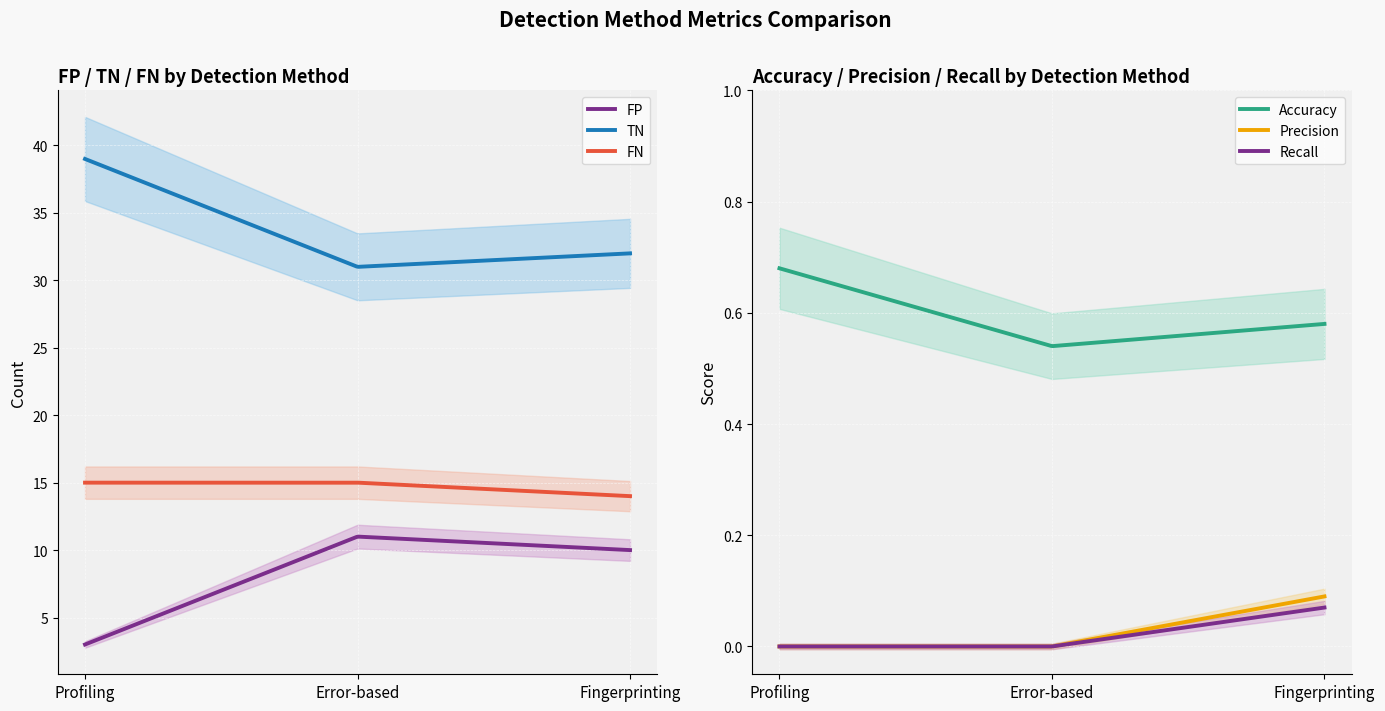

What is the label of the 2nd point from the left?

Error-based